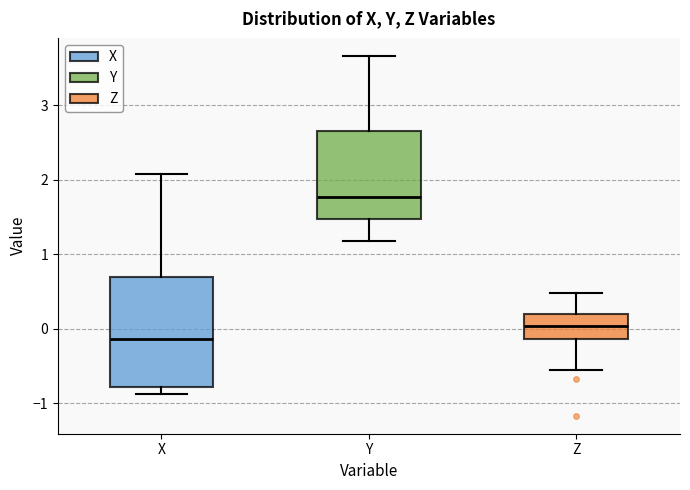

Which box's median line is the highest?

Y